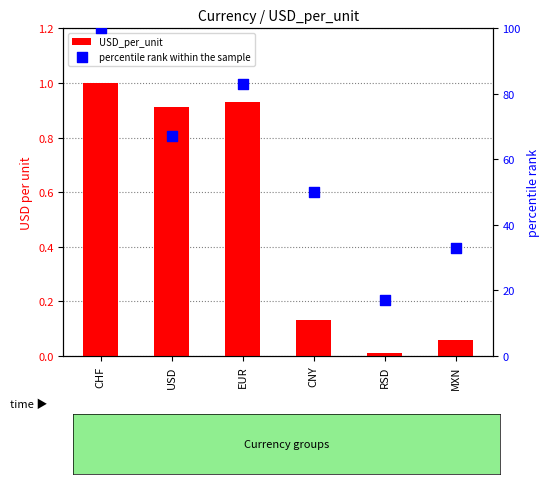

At which category is the sum across all series the highest?

CHF